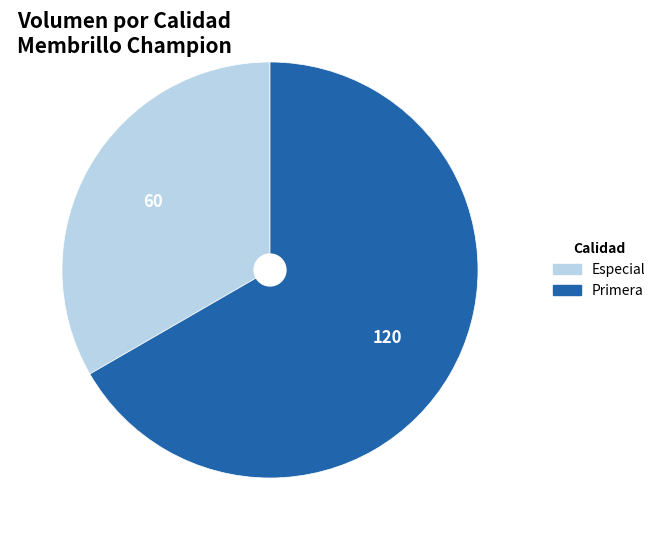

Which has a higher value, Especial or Primera?

Primera